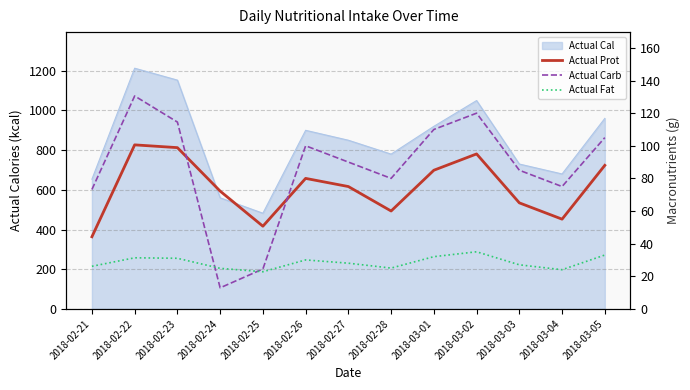

The value of Actual Prot at 2018-02-22 is 172.0. True or false?

False